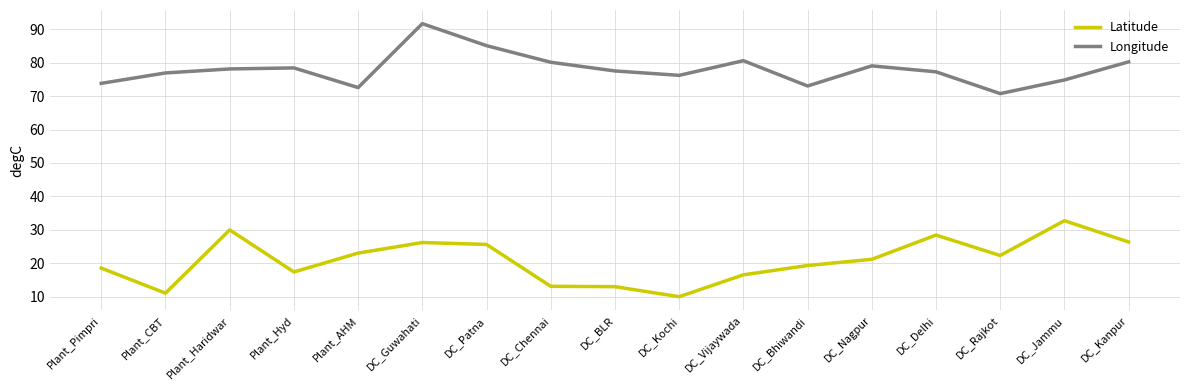

How many values in the Latitude series are below 21?

8